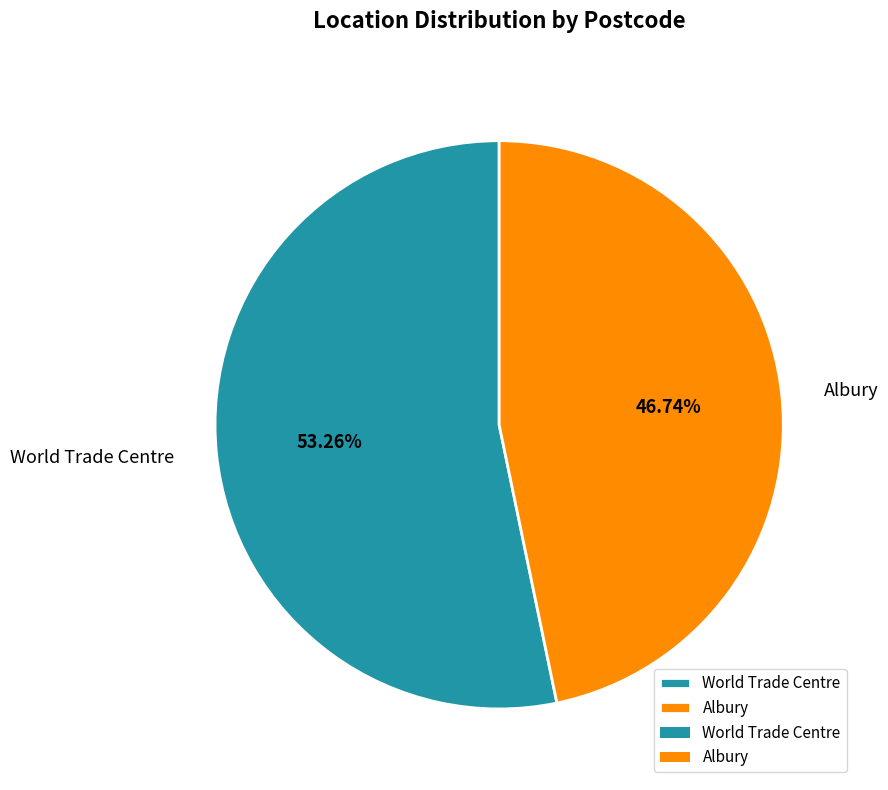

Approximately how many times larger is the value at World Trade Centre compared to Albury?

1.1